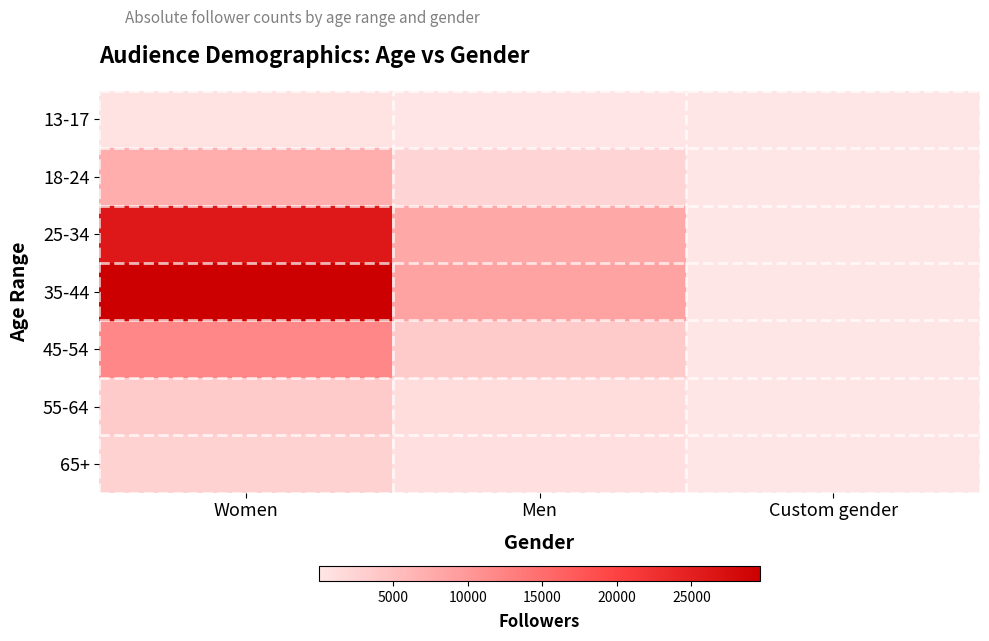

Rank the categories by 35-44 value from lowest to highest.

Custom gender, Men, Women